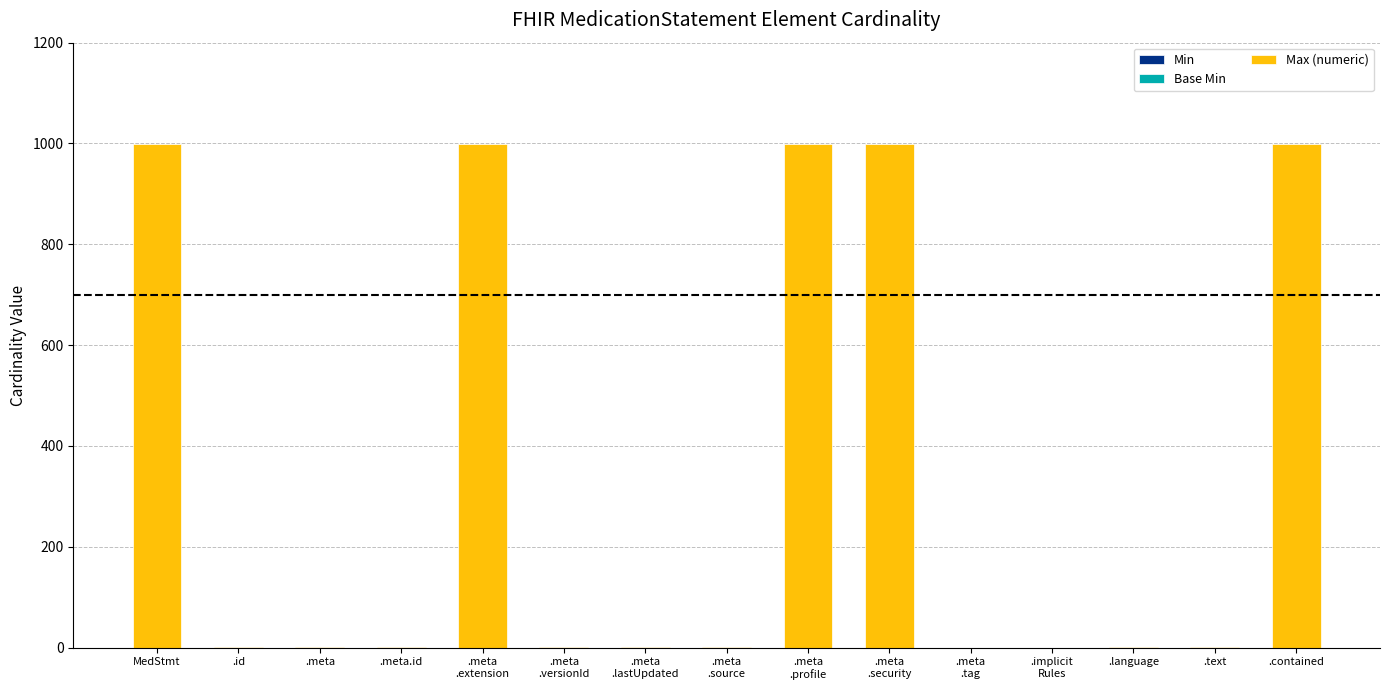

Count the number of categories in the chart.

15